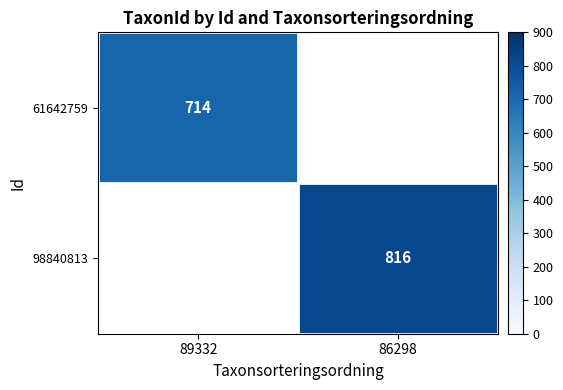

What is the minimum value shown in the chart?

714.0